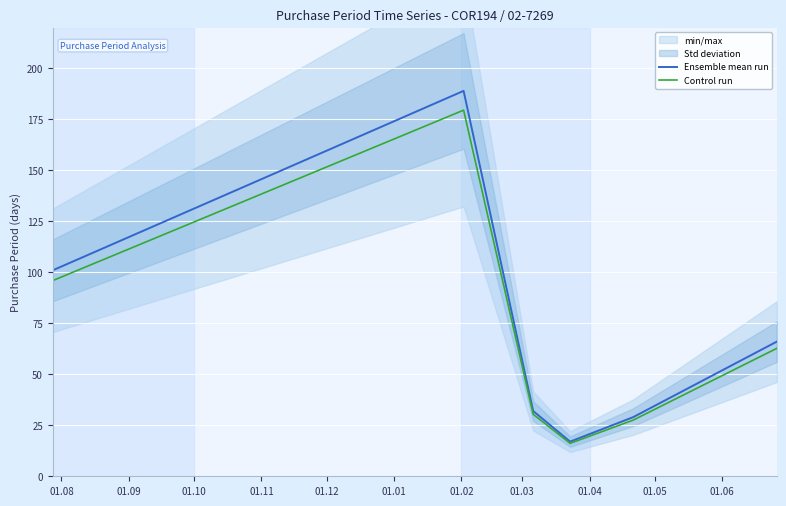

True or false: Ensemble mean run has a value of 101.0 at 01.08.

True